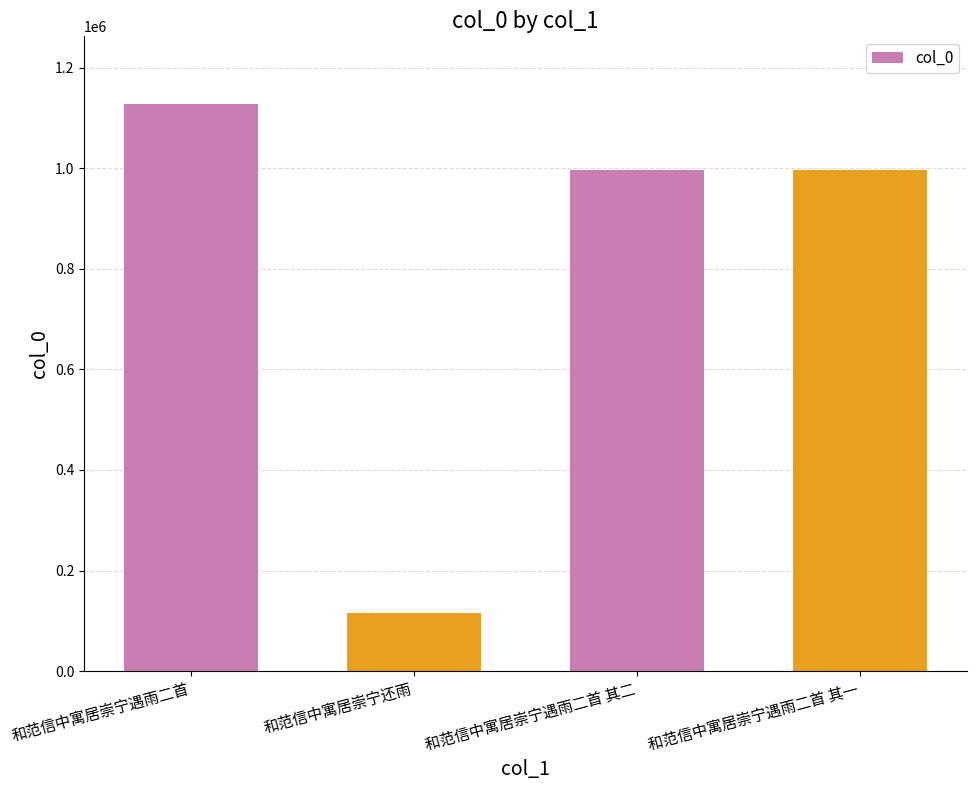

What is the minimum value shown in the chart?

114871